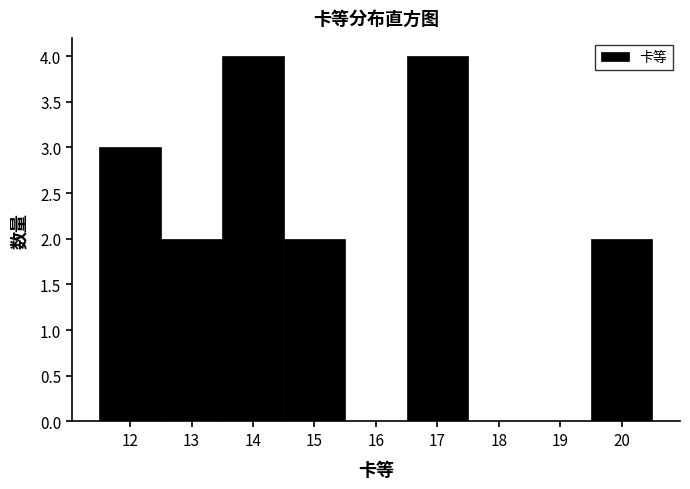

Reading left to right, transcribe this chart: for each bar, give the range it covers on the x-axis and its height. The values are not printed on the chart, so give them approximately, as read against the axis.

11.5 to 12.5: 3
12.5 to 13.5: 2
13.5 to 14.5: 4
14.5 to 15.5: 2
15.5 to 16.5: 0
16.5 to 17.5: 4
17.5 to 18.5: 0
18.5 to 19.5: 0
19.5 to 20.5: 2